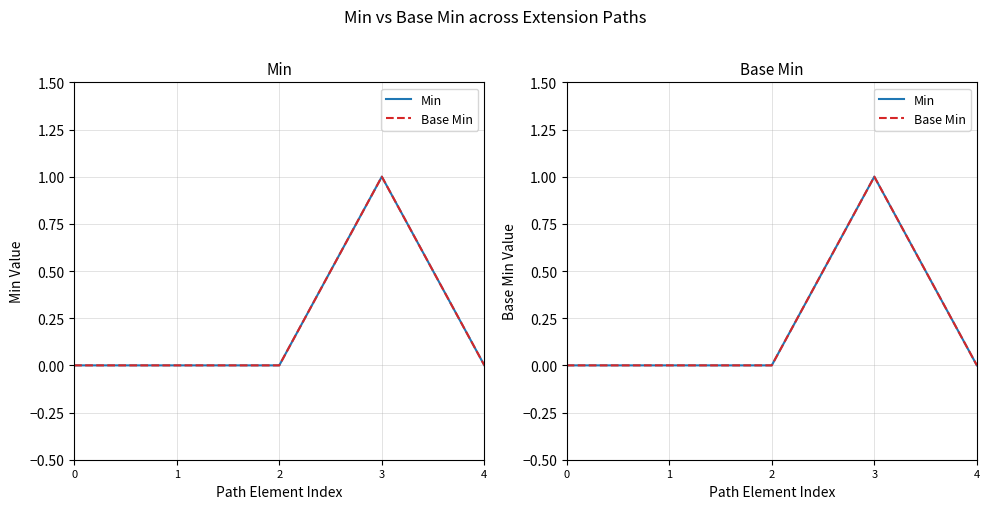

What is the sum of all Base Min values?

1